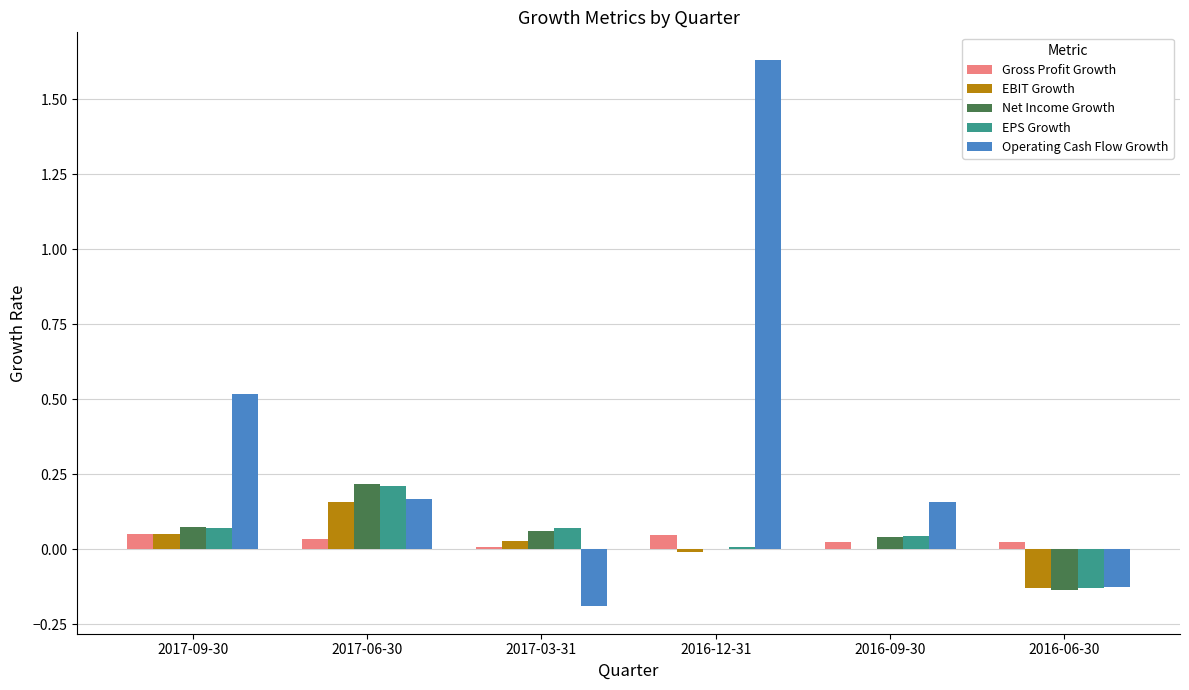

What is the sum of all Net Income Growth values?

0.3